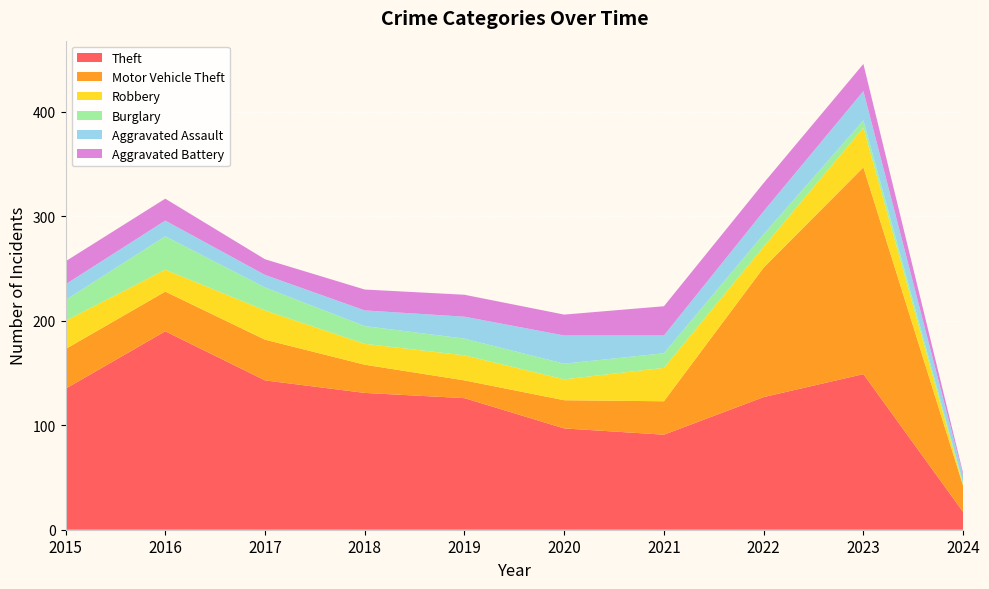

Reading left to right, transcribe all the data shown in this chart.

Theft: 2015=135	2016=190	2017=143	2018=131	2019=126	2020=97	2021=91	2022=127	2023=149	2024=17
Motor Vehicle Theft: 2015=38	2016=38	2017=39	2018=27	2019=17	2020=27	2021=32	2022=124	2023=198	2024=25
Robbery: 2015=27	2016=21	2017=28	2018=20	2019=24	2020=20	2021=32	2022=20	2023=38	2024=1
Burglary: 2015=20	2016=32	2017=22	2018=17	2019=16	2020=15	2021=14	2022=12	2023=7	2024=2
Aggravated Assault: 2015=15	2016=15	2017=12	2018=15	2019=21	2020=27	2021=17	2022=22	2023=28	2024=7
Aggravated Battery: 2015=22	2016=21	2017=15	2018=20	2019=21	2020=20	2021=28	2022=27	2023=26	2024=2